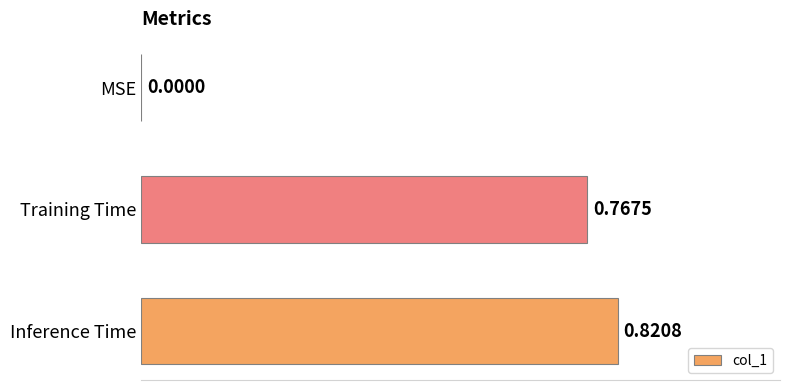

How many values are above zero?

2